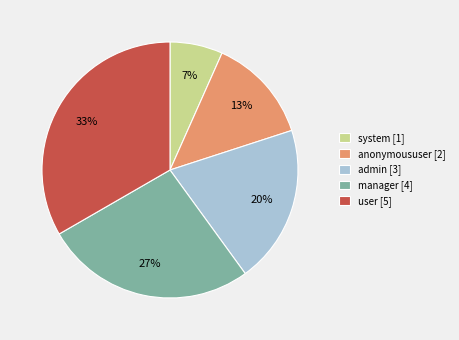

Rank the categories by value from lowest to highest.

system, anonymoususer, admin, manager, user